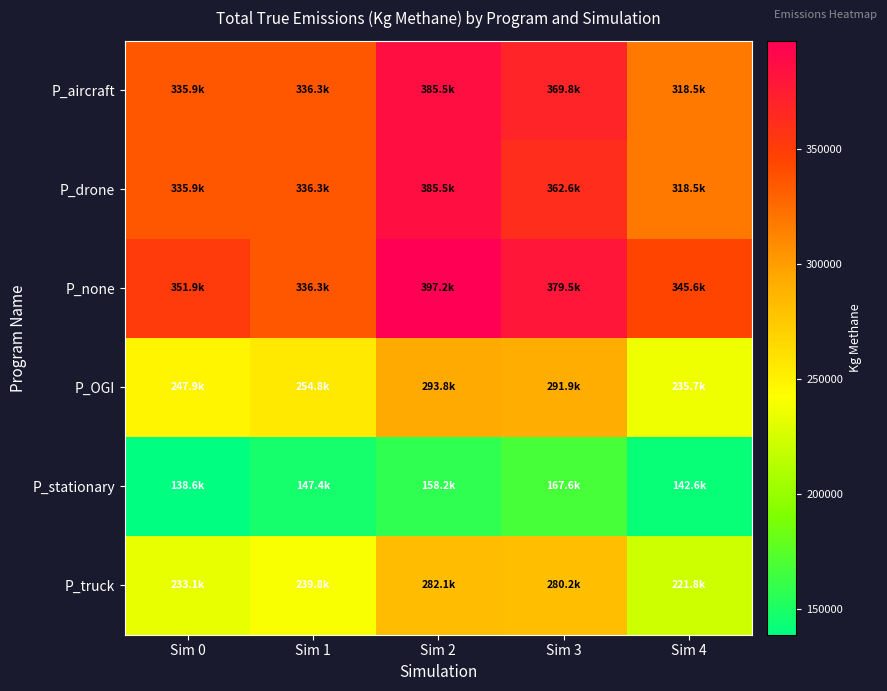

Reading left to right, list all the values displayed in this chart.

P_aircraft: Sim 0=335924.4	Sim 1=336349.3	Sim 2=385461.9	Sim 3=369756.6	Sim 4=318541.6
P_drone: Sim 0=335924.4	Sim 1=336349.3	Sim 2=385461.9	Sim 3=362569.5	Sim 4=318541.6
P_none: Sim 0=351861.0	Sim 1=336349.3	Sim 2=397231.7	Sim 3=379537.8	Sim 4=345638.6
P_OGI: Sim 0=247940.8	Sim 1=254833.7	Sim 2=293761.0	Sim 3=291921.4	Sim 4=235712.5
P_stationary: Sim 0=138639.1	Sim 1=147421.7	Sim 2=158173.0	Sim 3=167582.9	Sim 4=142565.3
P_truck: Sim 0=233066.7	Sim 1=239750.0	Sim 2=282125.2	Sim 3=280176.5	Sim 4=221828.3